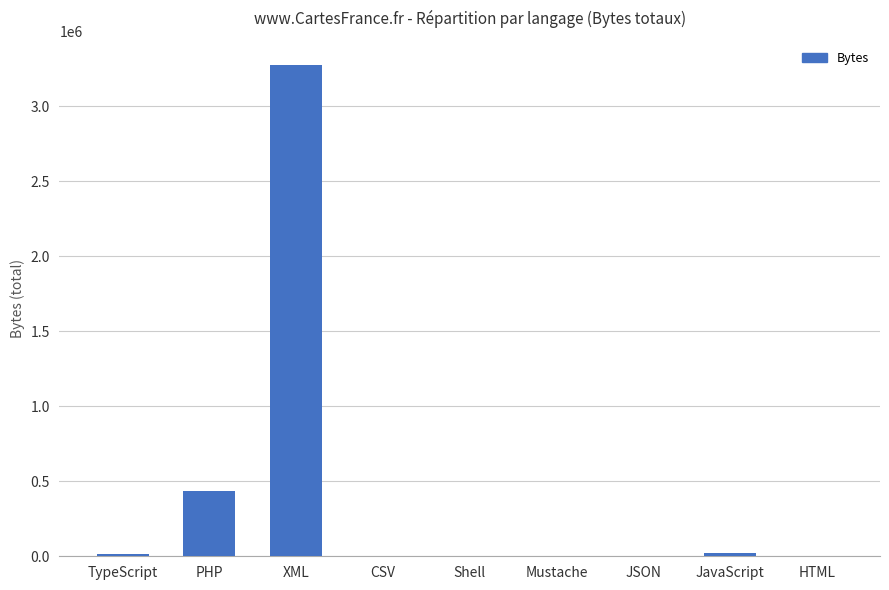

What is the greatest value displayed?

3272873